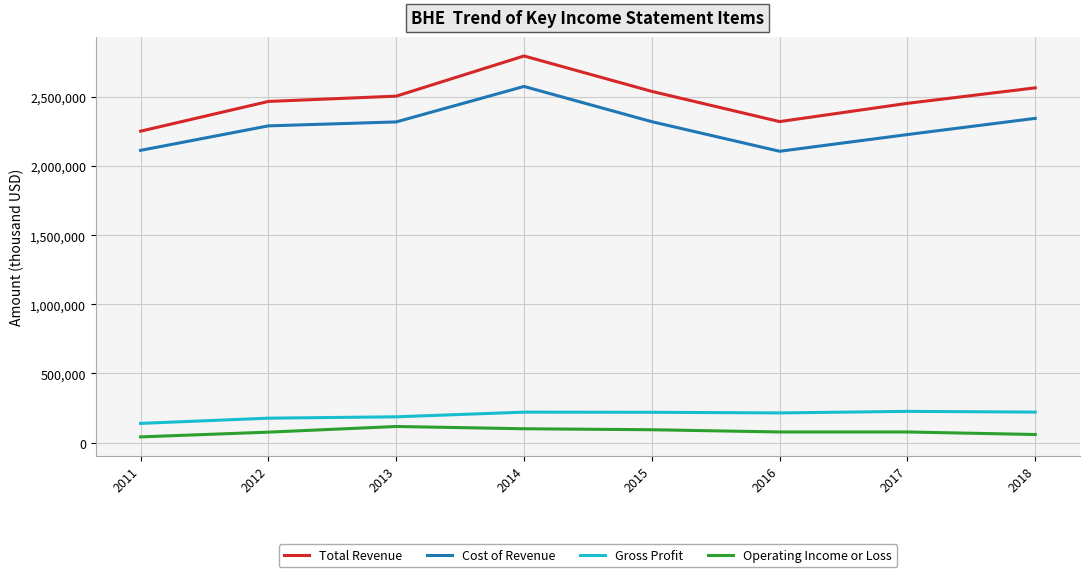

How many lines are shown in the chart?

4